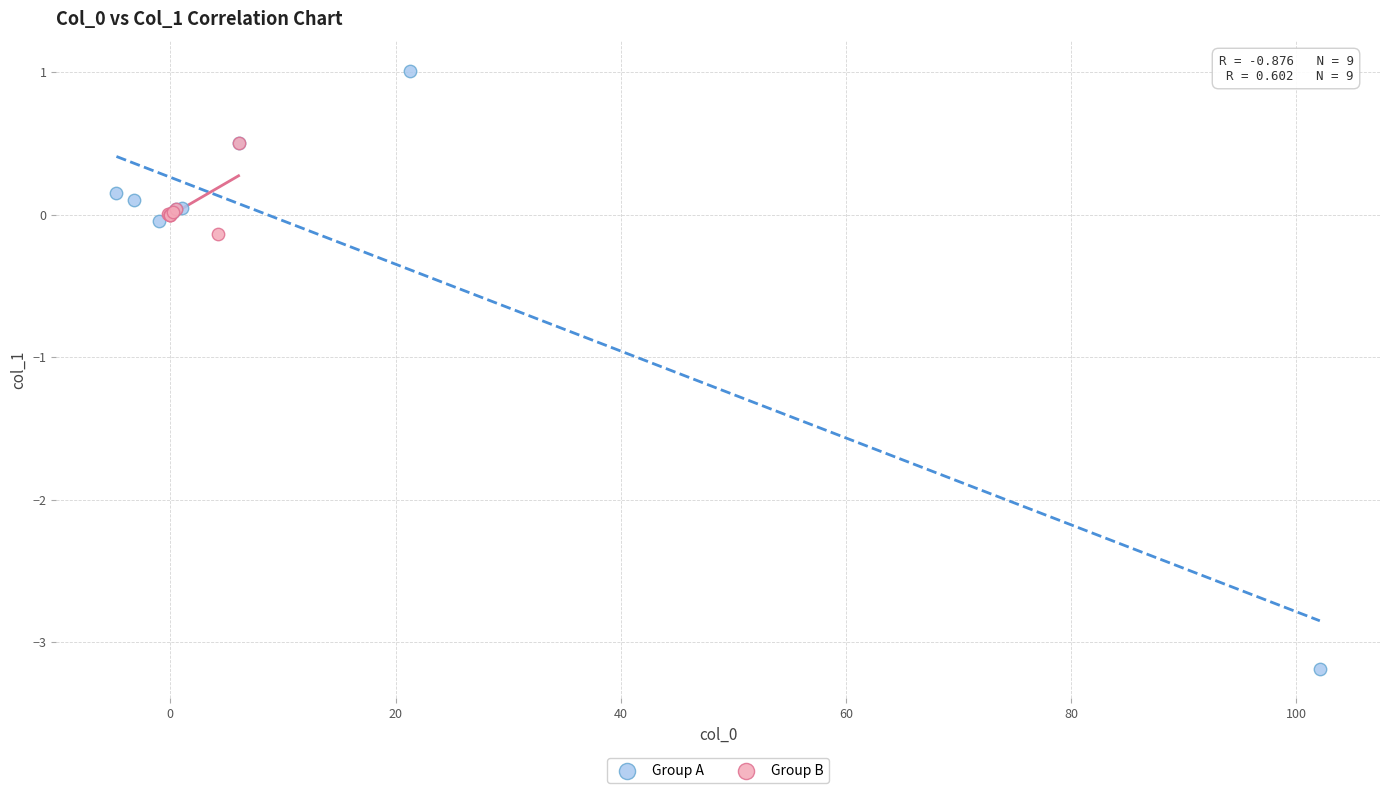

Which series contains the highest Y value?

Group A